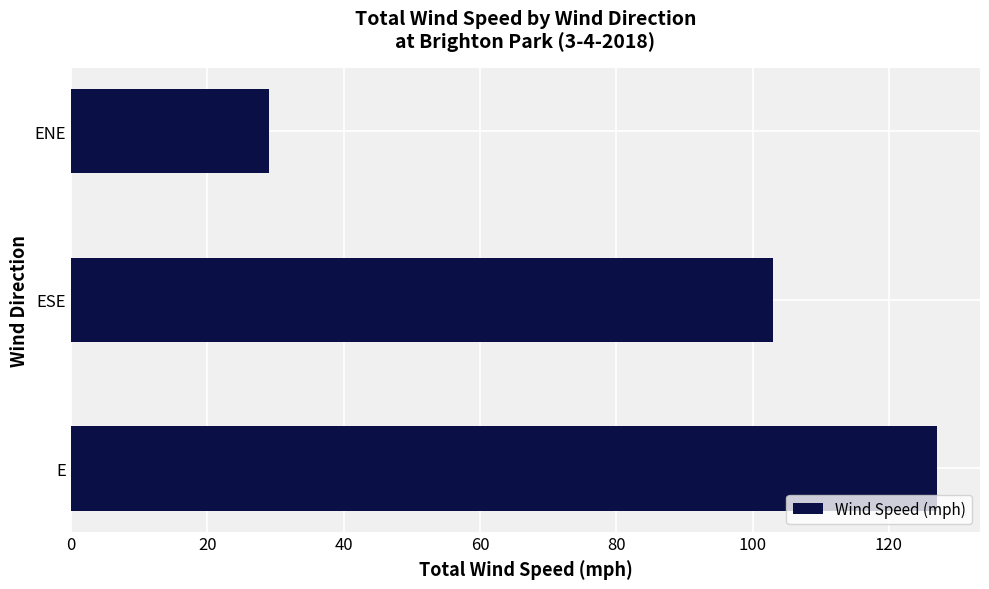

Reading top to bottom, transcribe all the data shown in this chart.

29	103	127